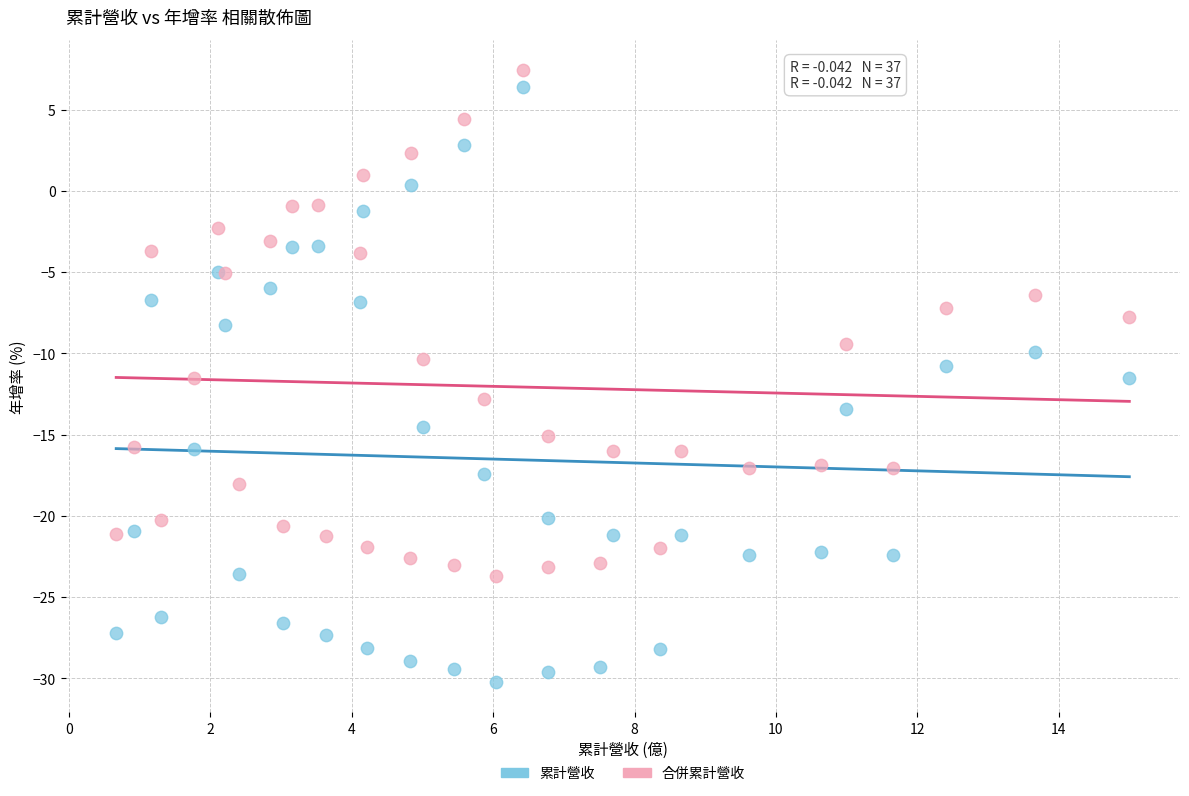

What is the X range (max minus min) for the scatter plot?

14.3